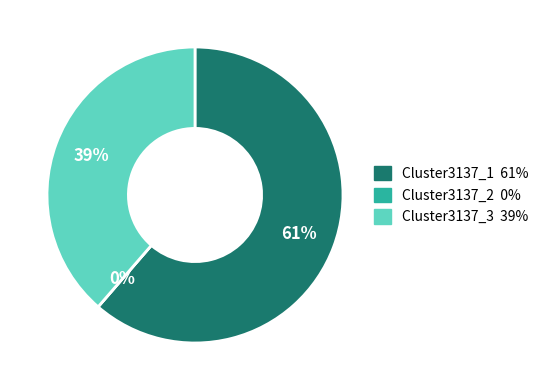

What portion of the pie excludes Cluster3137_2?

100.0%